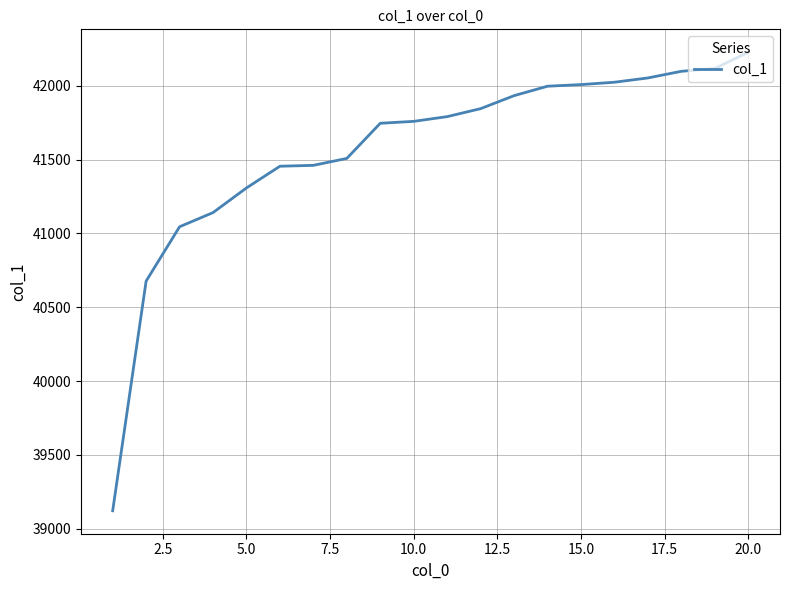

What is the difference between the maximum and minimum values?

3106